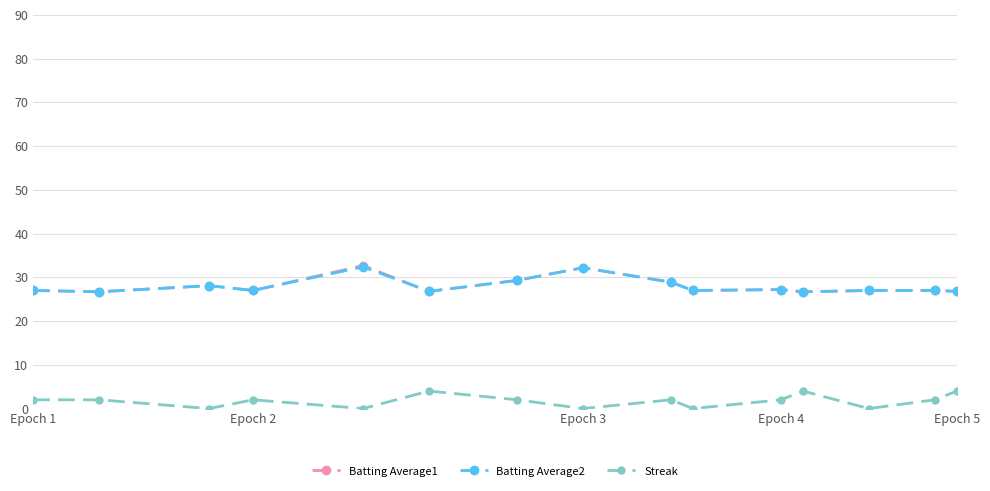

At how many categories does at least one series exceed 3?

15